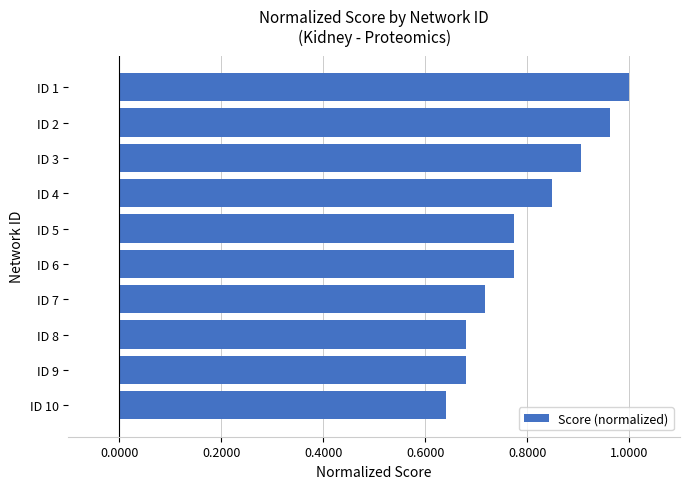

Which has a higher value, ID 1 or ID 2?

ID 1